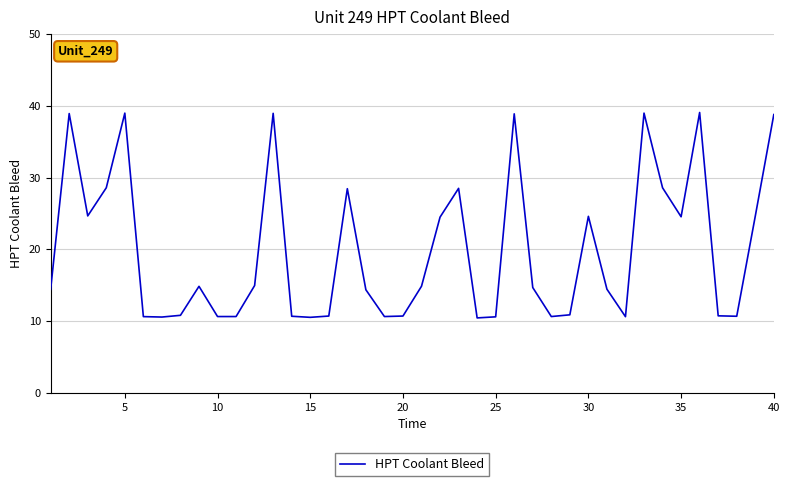

What is the average value?

19.8